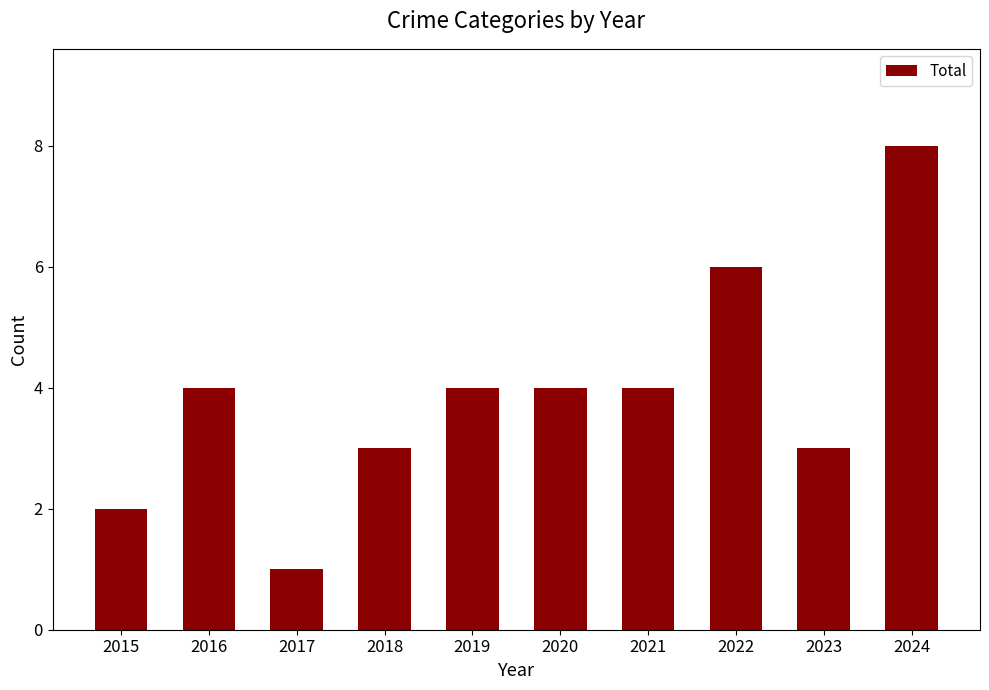

What is the ratio of the value at 2021 to the value at 2020?

1.0